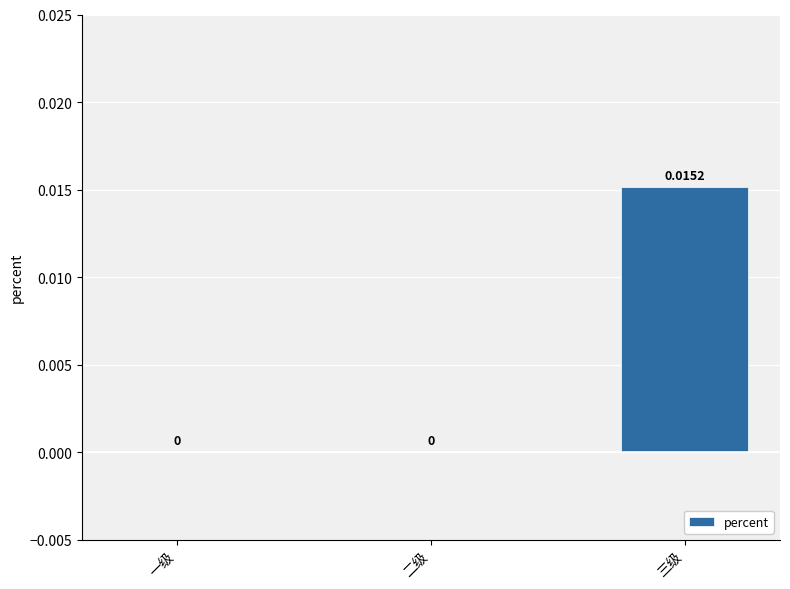

Which category has the highest value across all series?

三级